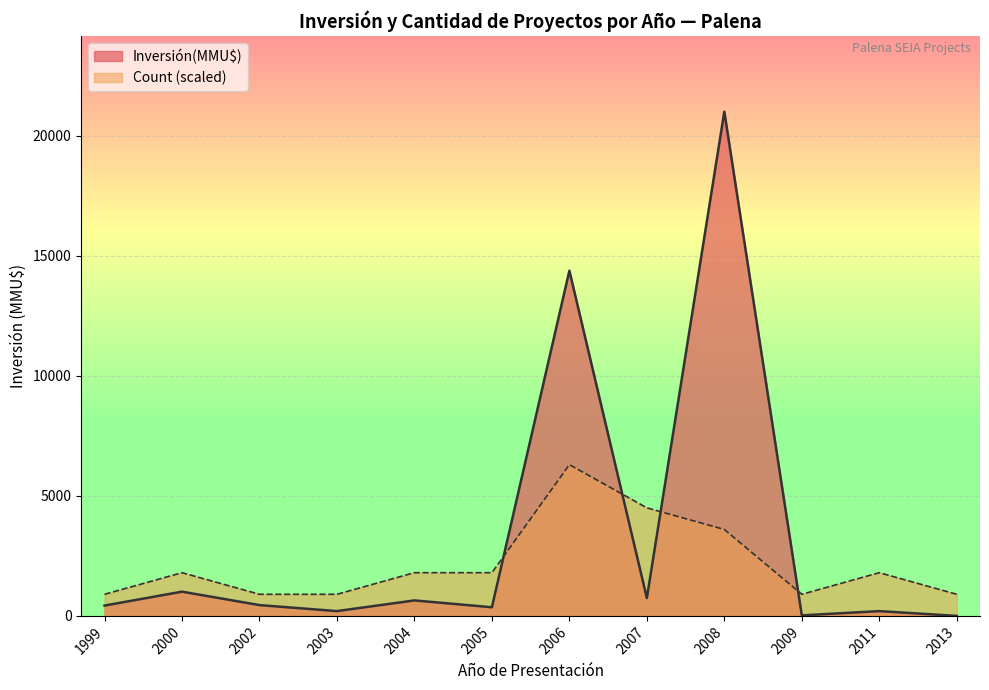

Rank the series by their maximum value, from lowest to highest.

Count (scaled), Inversión(MMU$)